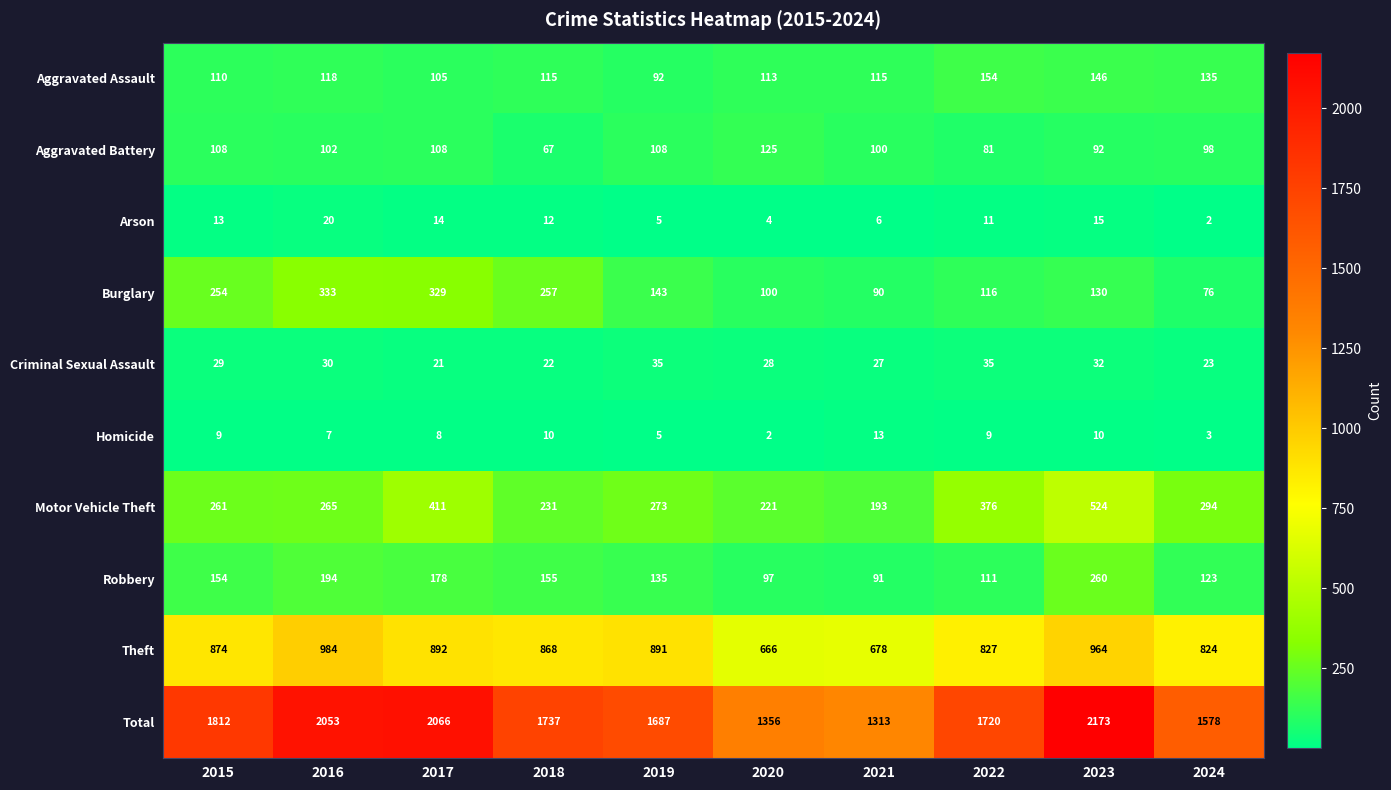

At which label is Motor Vehicle Theft closest to 358?

2022